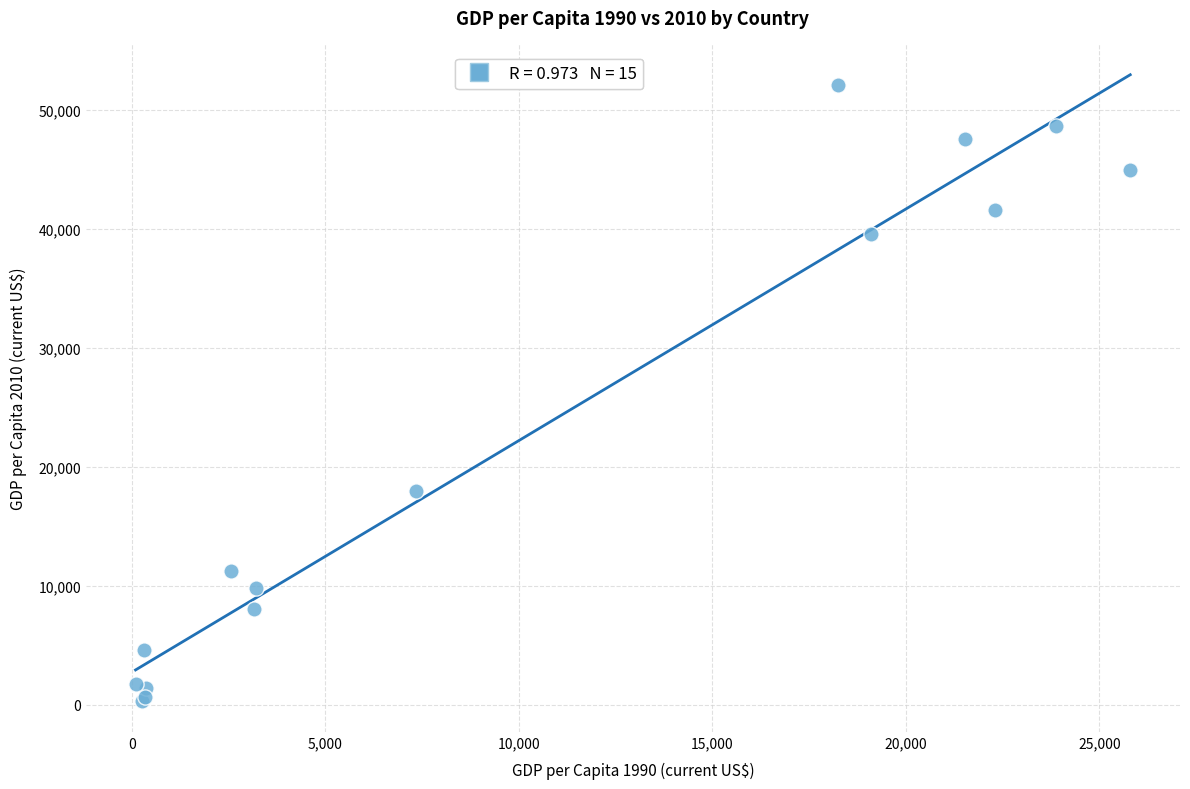

What Y value in the scatter plot is closest to 26241?

17958.9